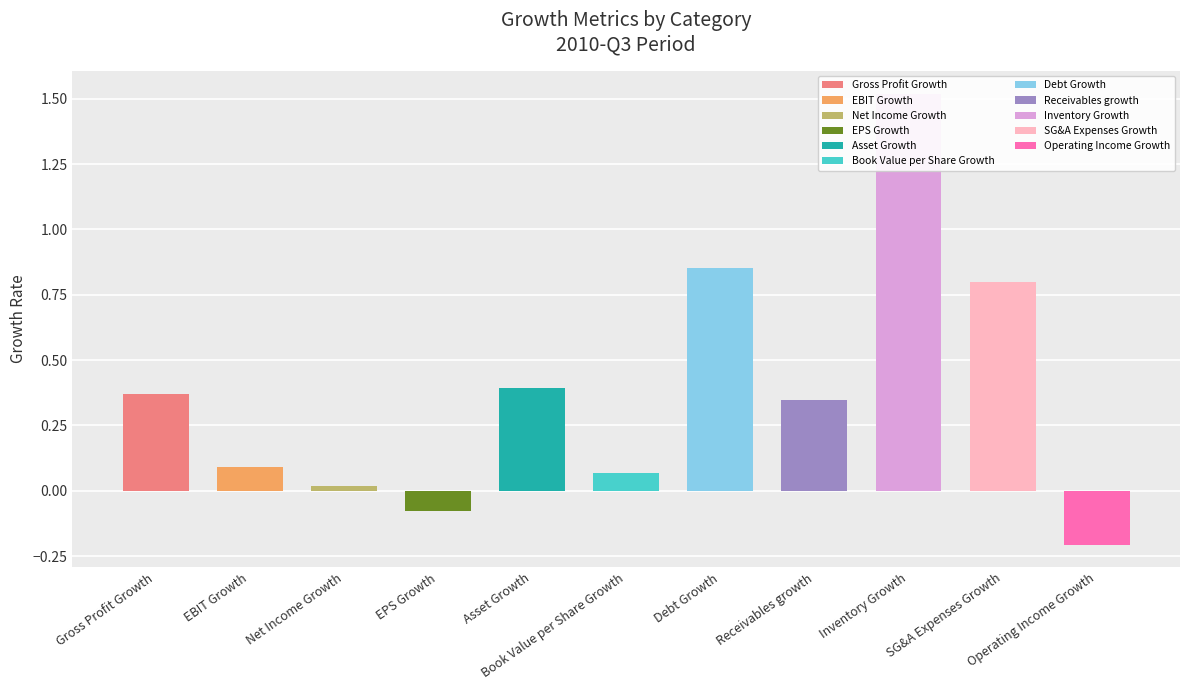

What is the value of the 2nd bar from the left?

0.1